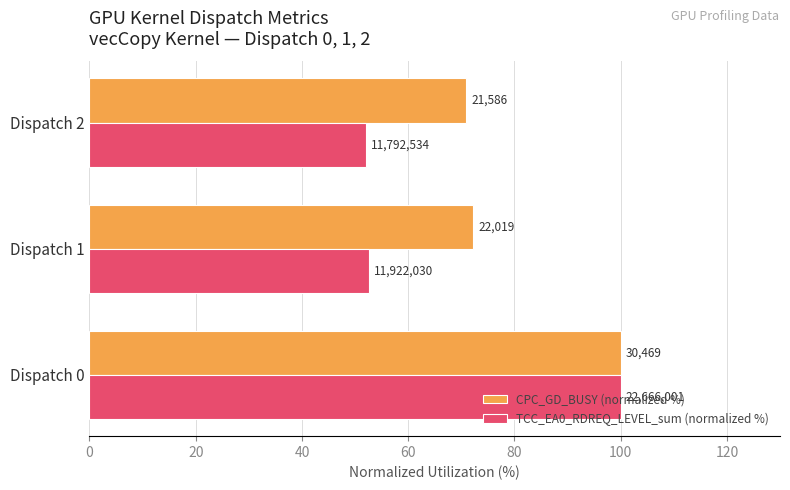

What are all the series names shown in the legend?

CPC_GD_BUSY (normalized %), TCC_EA0_RDREQ_LEVEL_sum (normalized %)